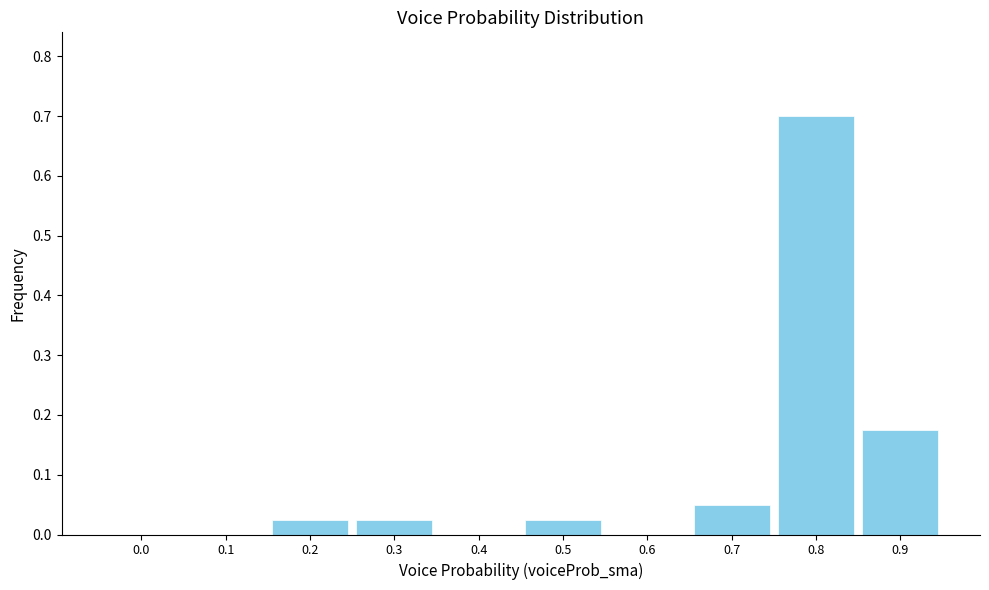

What is the sum of all values?

1.0